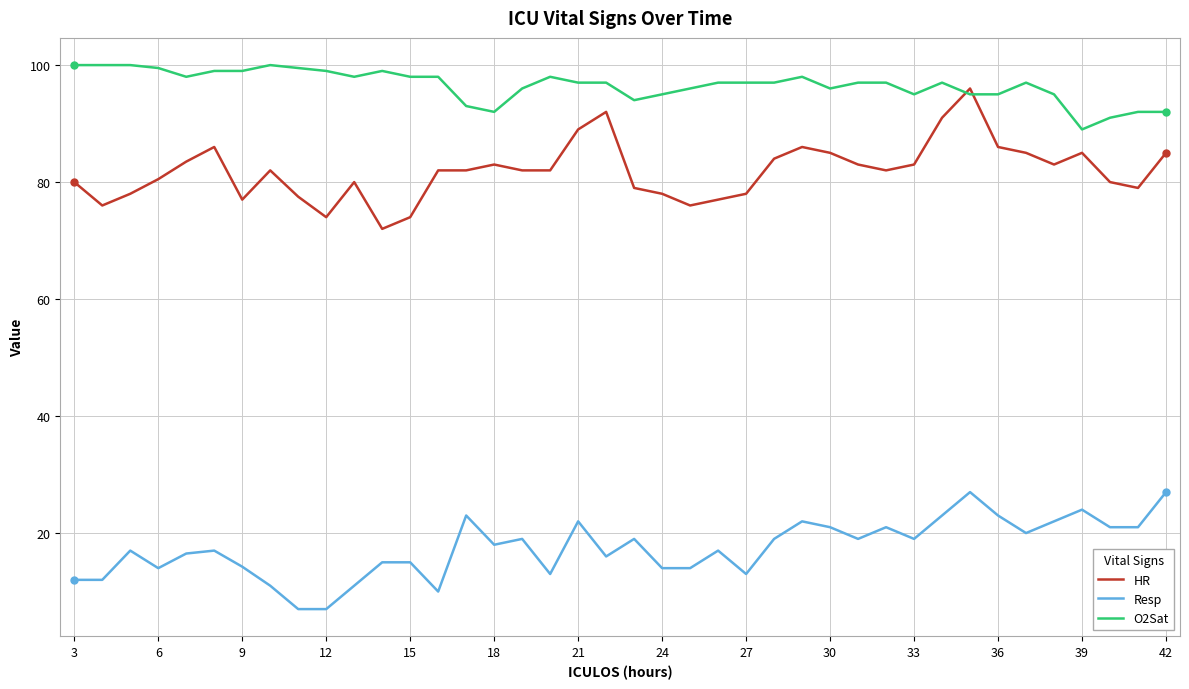

Which series has the largest total across all categories?

O2Sat